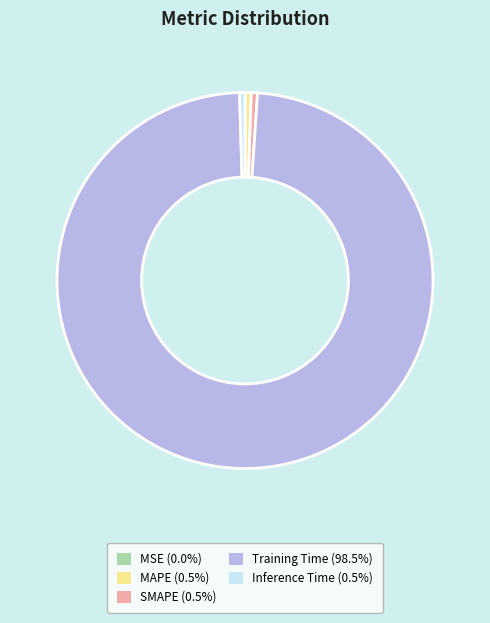

Does any single category account for the majority?

Yes